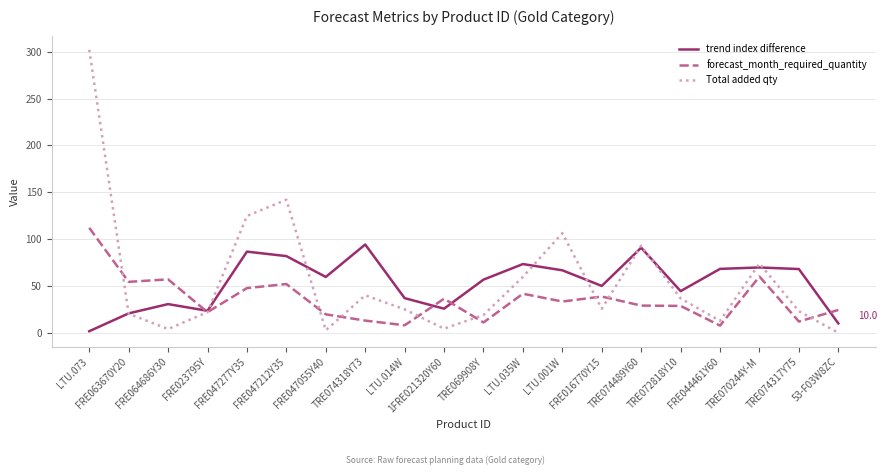

Which series has the largest range (max minus min)?

Total added qty